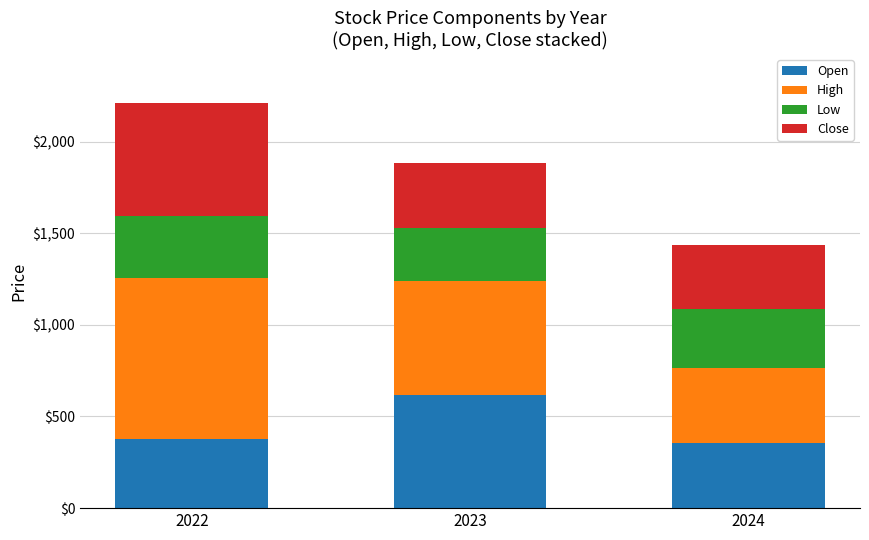

The Open series shows 248.9 at 2022. True or false?

False